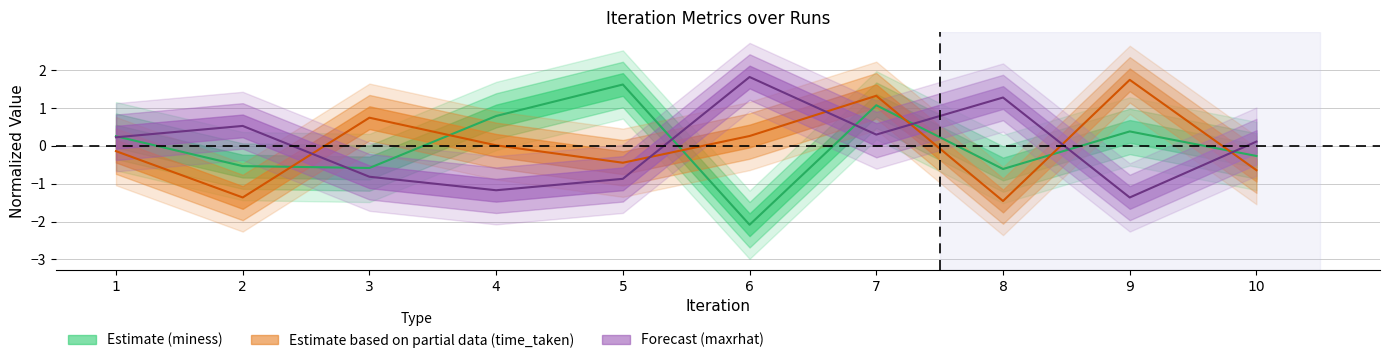

How many lines are shown in the chart?

3